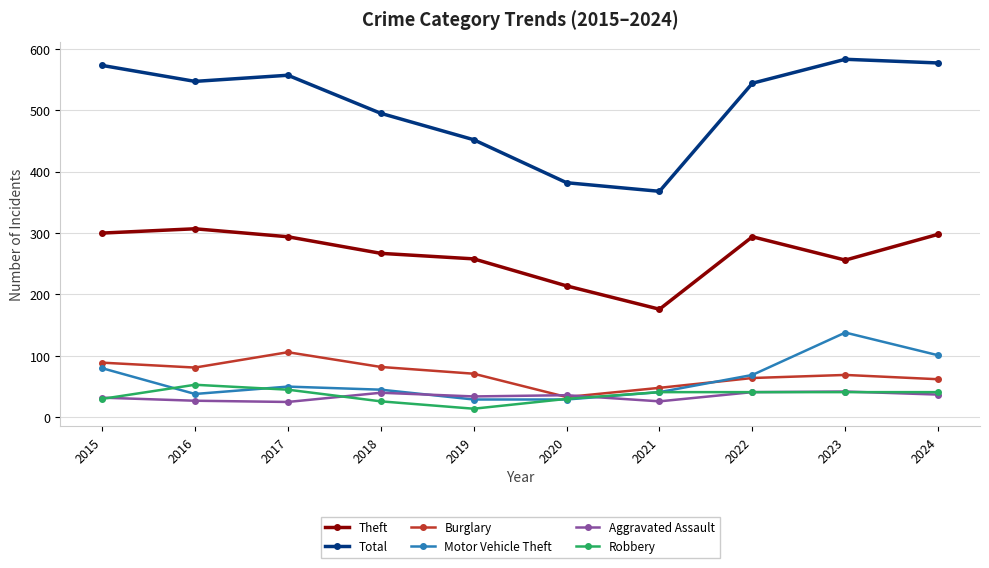

Which category has the highest value in the Total series?

2023